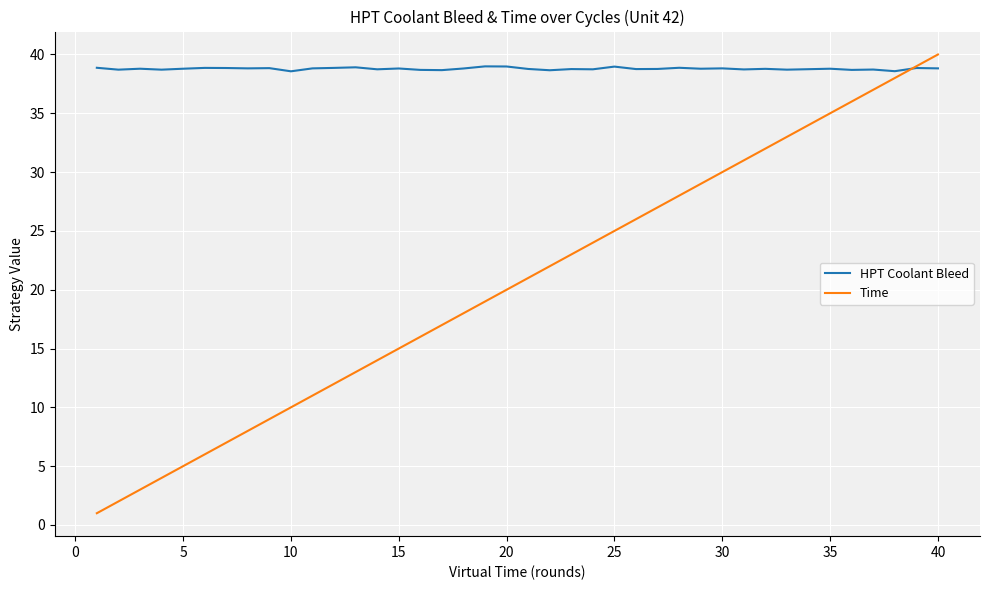

List the series in order of their overall mean, lowest first.

Time, HPT Coolant Bleed